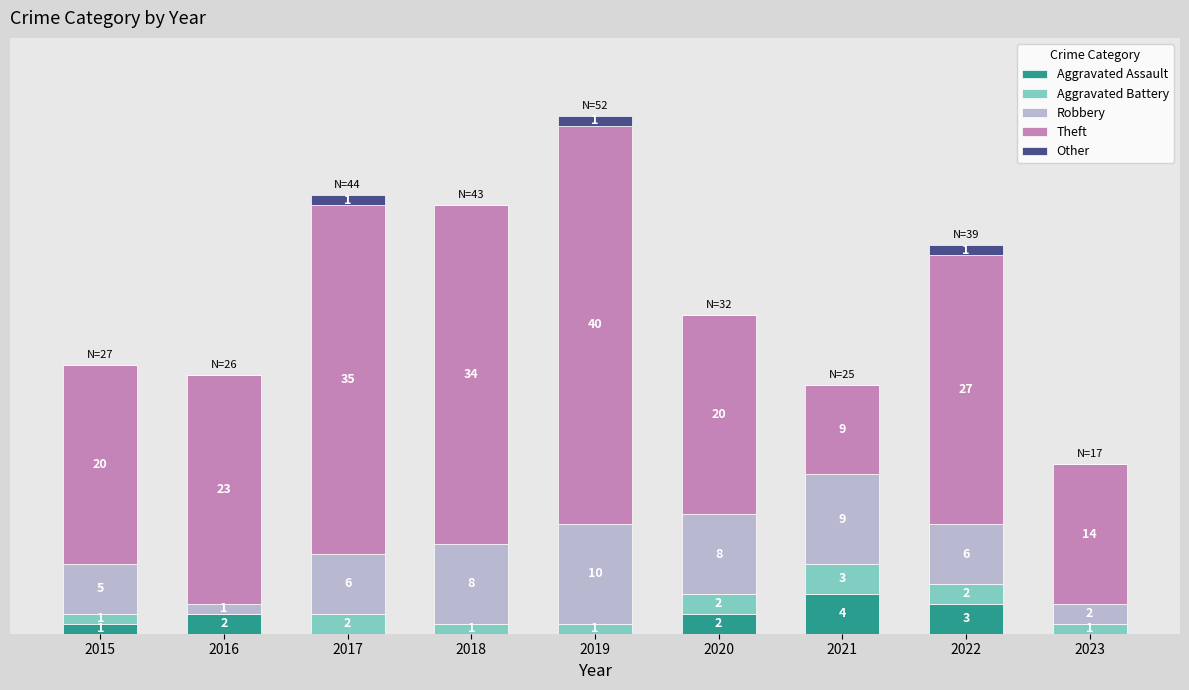

At which label does Robbery first exceed 6?

2018